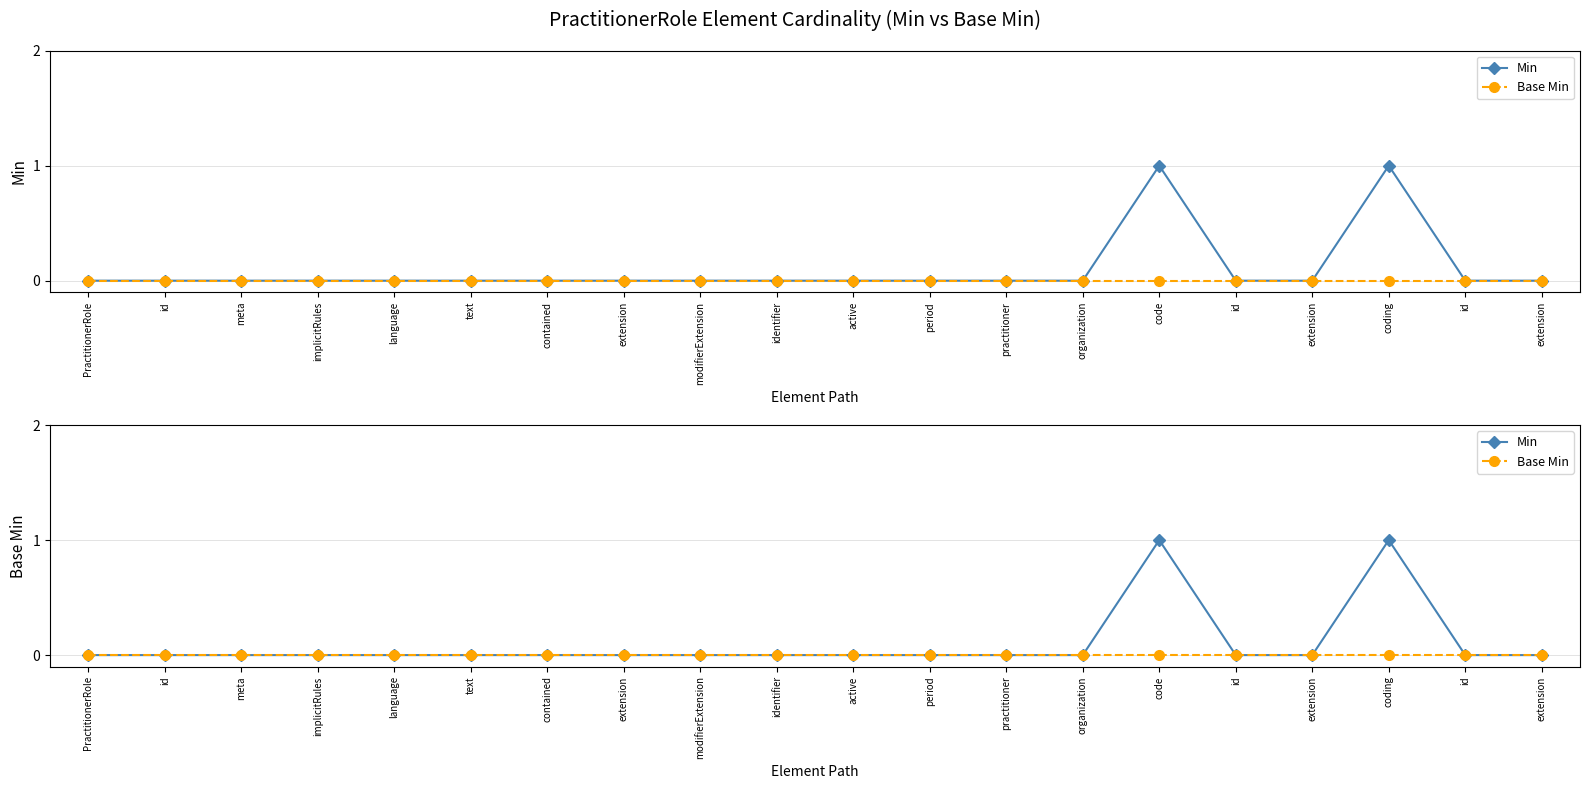

True or false: Min and Base Min intersect in this chart.

False